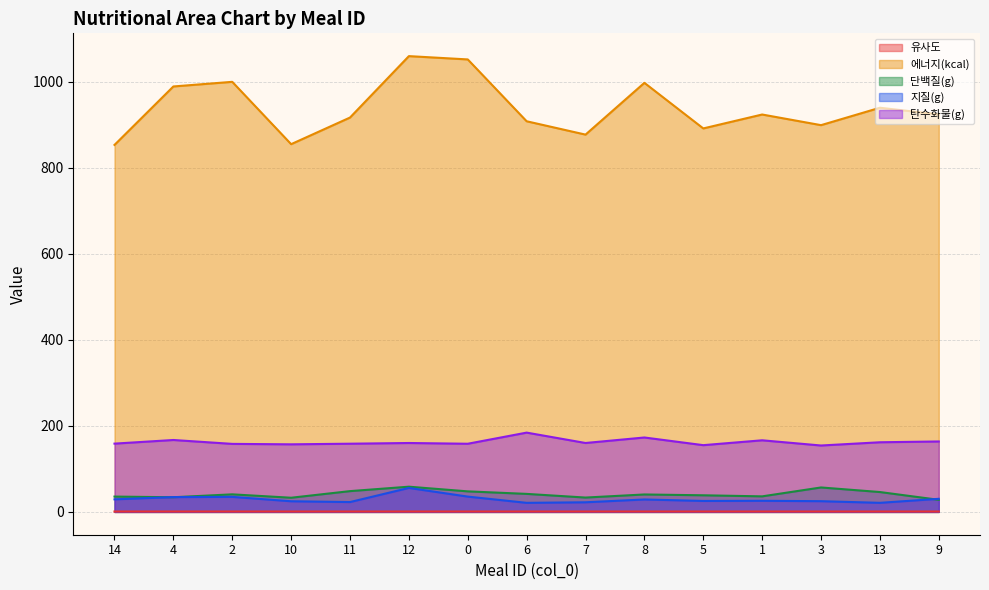

Is the value of 탄수화물(g) at 9 greater than the value of 유사도 at 1?

Yes